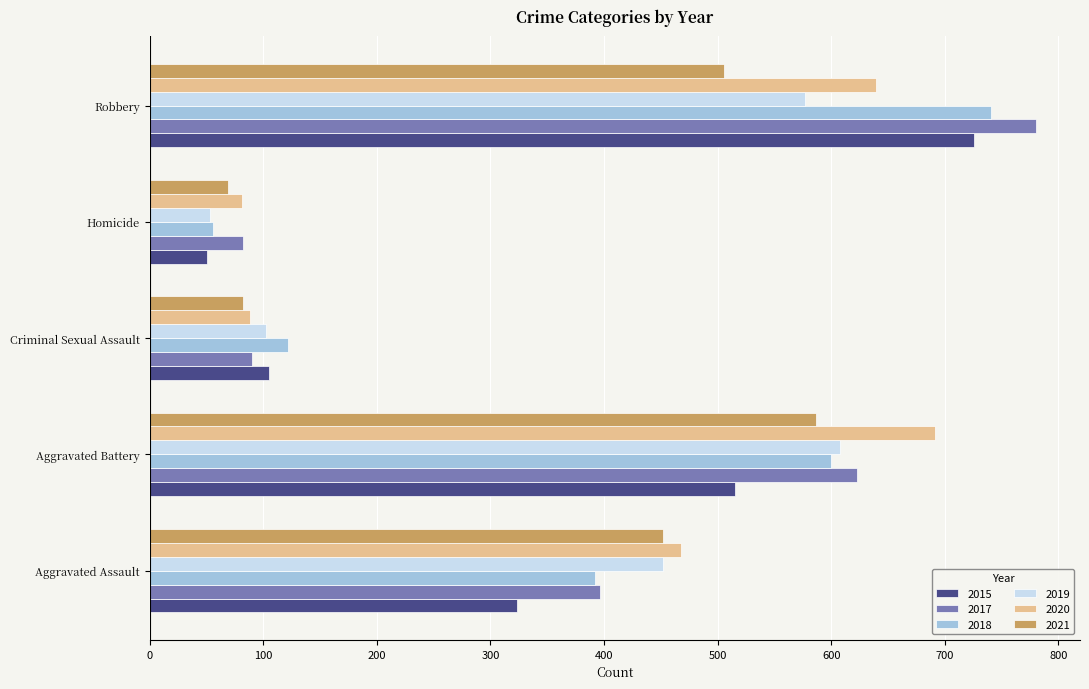

Which series changed the most between Criminal Sexual Assault and Robbery?

2017